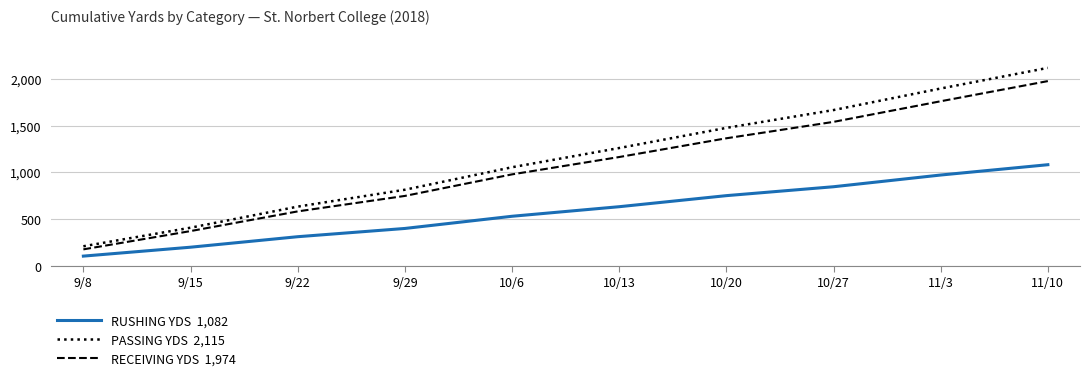

What is the spread (max minus min) of values at 10/6?

523